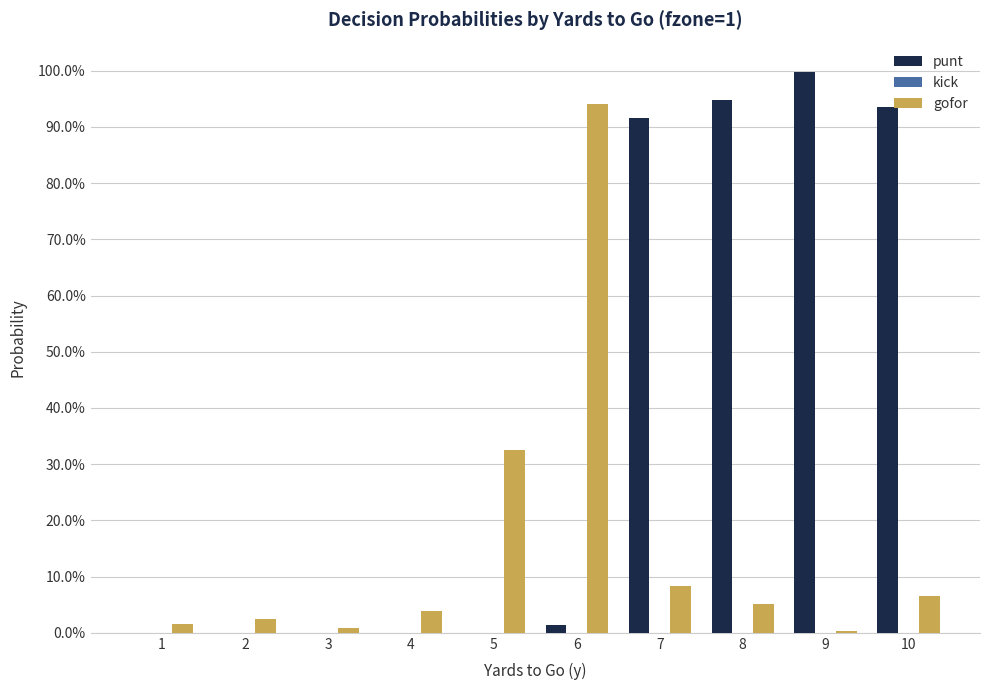

Are the bars horizontal?

No